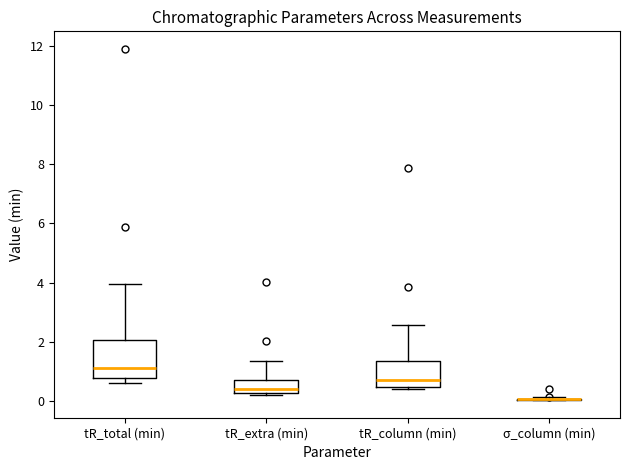

Reading left to right, read every box against the y-axis: the position of its median line, the range the box covers, and the ends of its whiskers. The values are not printed on the chart, so give them approximately, as read against the axis.

tR_total (min): median 1.2, box 0.8 to 2.0, whiskers 0.6 to 4.0
tR_extra (min): median 0.4, box 0.2 to 0.8, whiskers 0.2 (just below the box's lower edge) to 1.4
tR_column (min): median 0.8, box 0.4 to 1.4, whiskers 0.4 (just below the box's lower edge) to 2.6
σ_column (min): box collapsed to a line at 0.0, whiskers 0.0 to 0.2